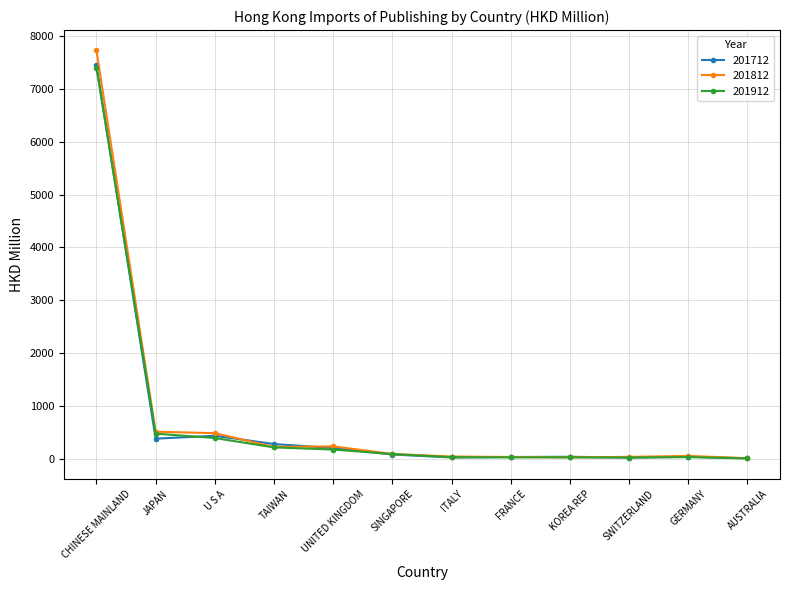

Which series has the widest spread of values?

201812